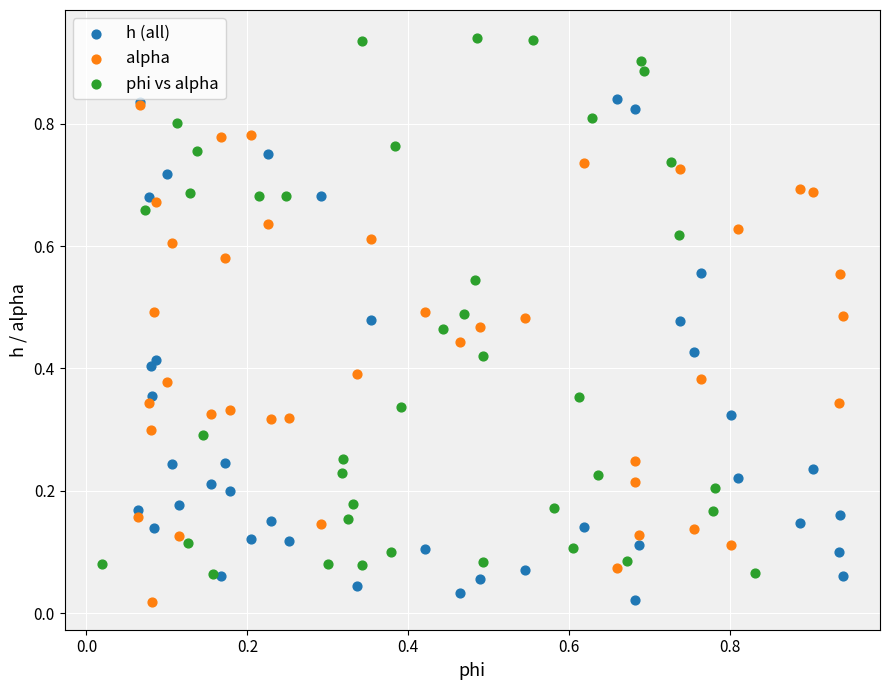

What are all the series names shown in the legend?

h (all), alpha, phi vs alpha